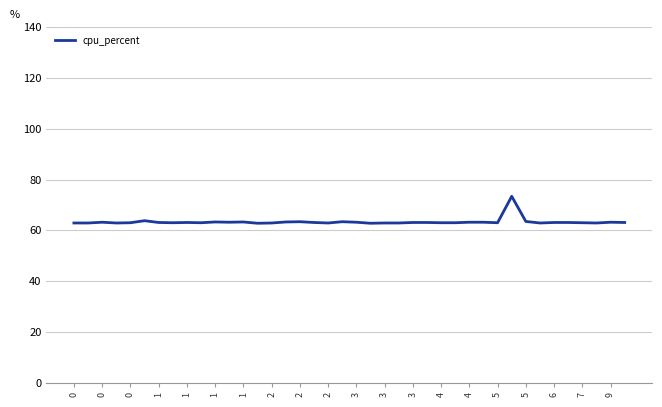

What is the difference between the maximum and minimum values?

10.6